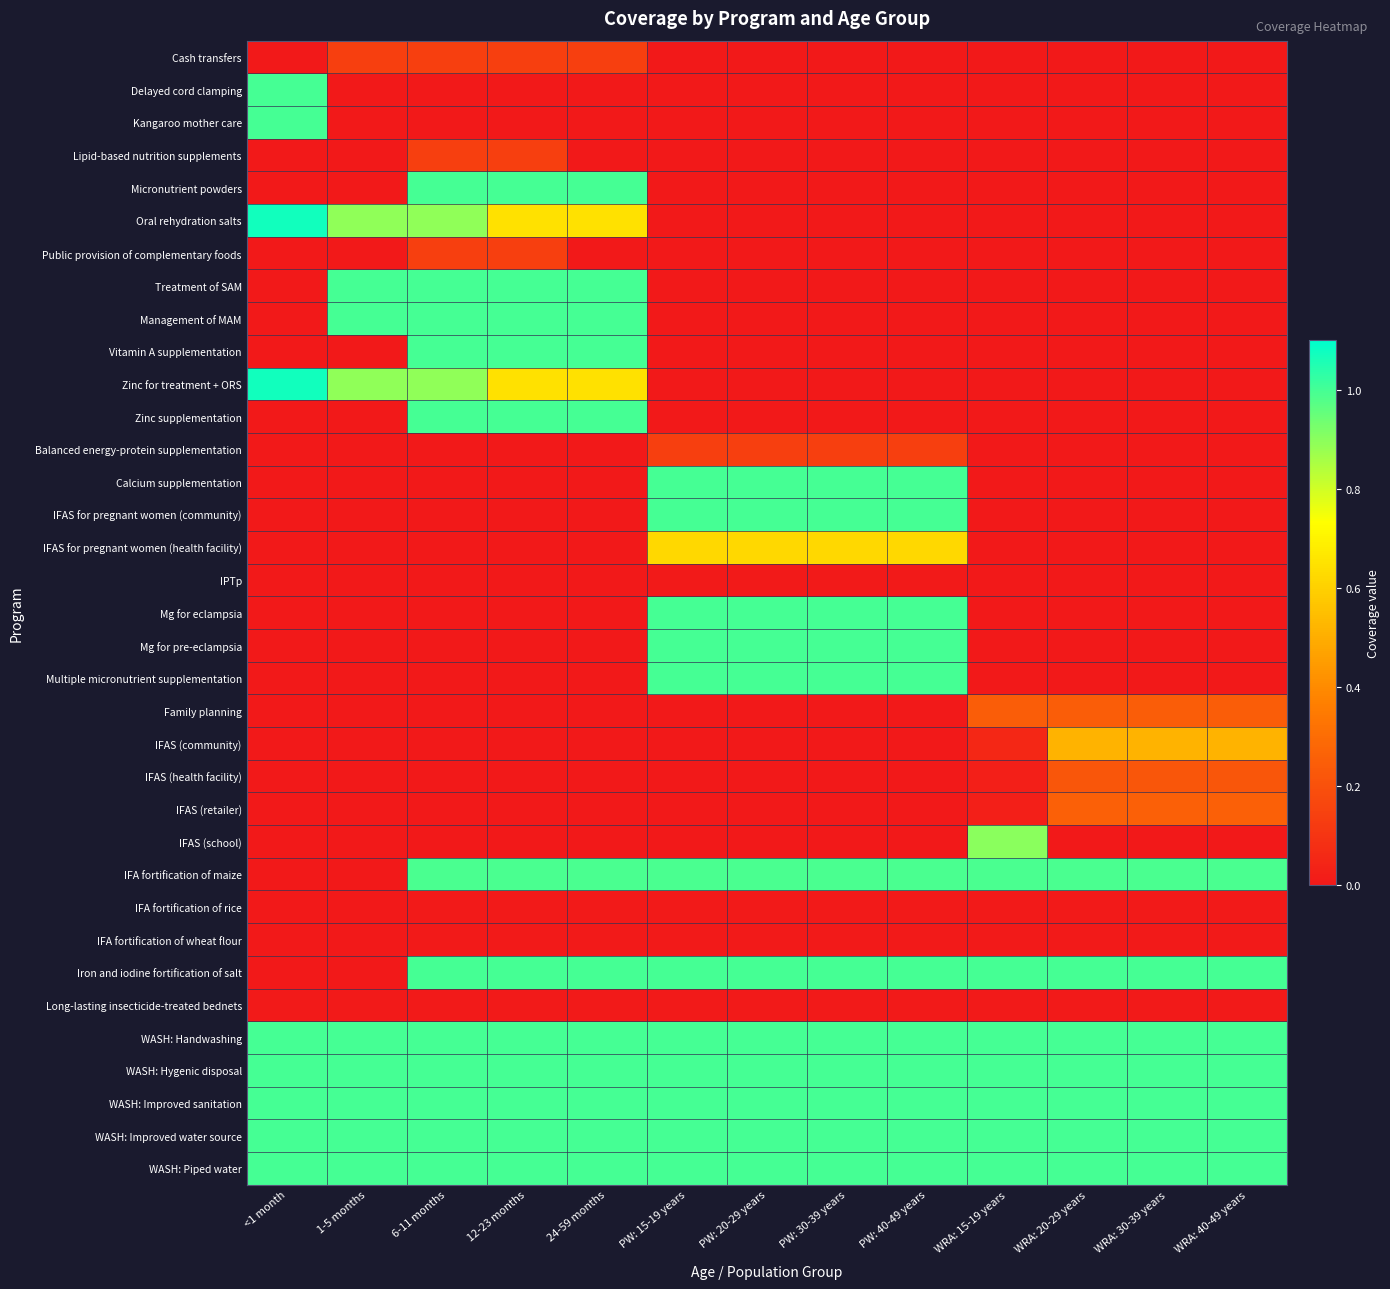

At how many categories does at least one series exceed 0?

13